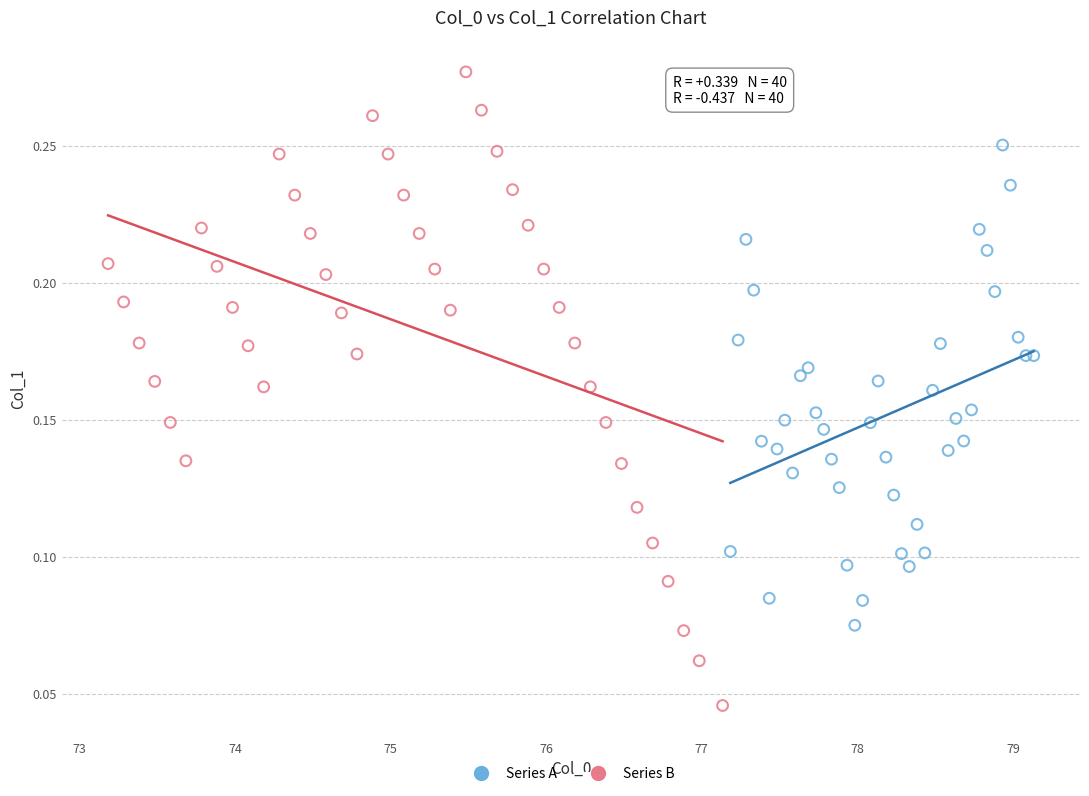

Which series has the widest spread of Y values?

Series B